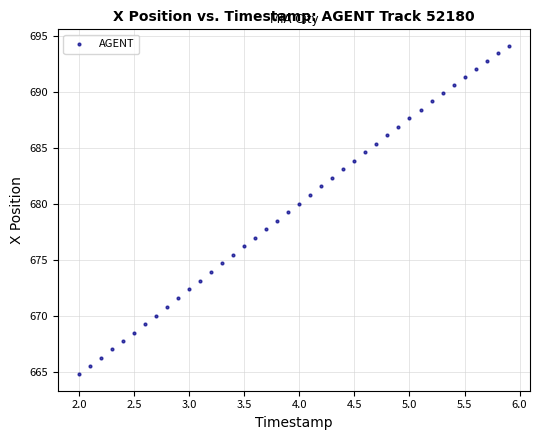

What is the range of X values (max minus min)?

3.9